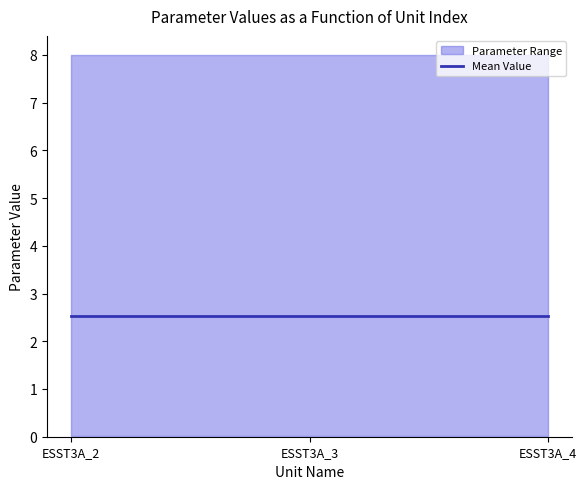

What is the sum of all u values?

3.0